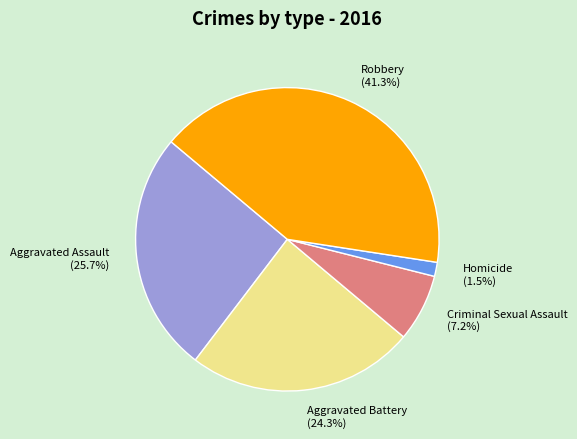

To the nearest percent, what percentage of the pie is Aggravated Battery?

24%